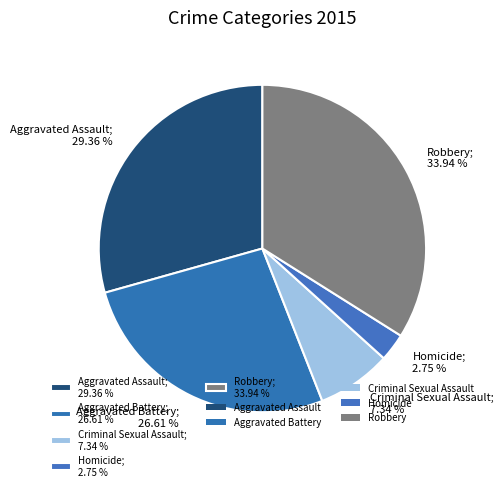

To the nearest percent, what portion does Homicide represent?

3%